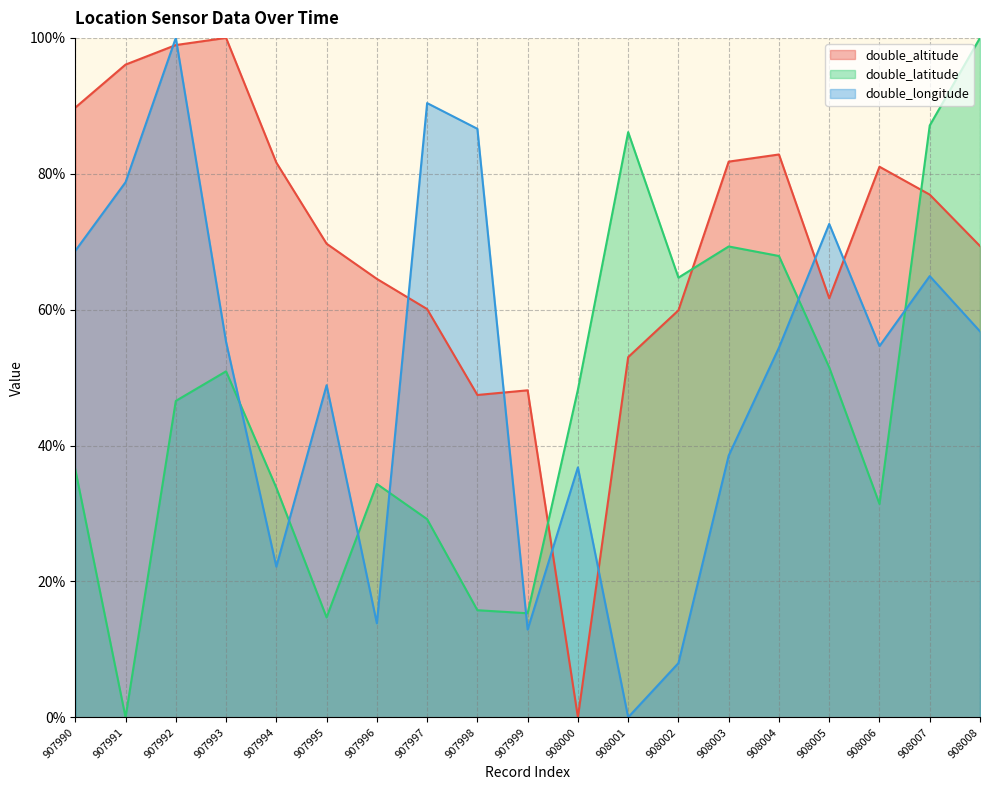

List the series in order of their peak value, lowest first.

double_altitude, double_latitude, double_longitude